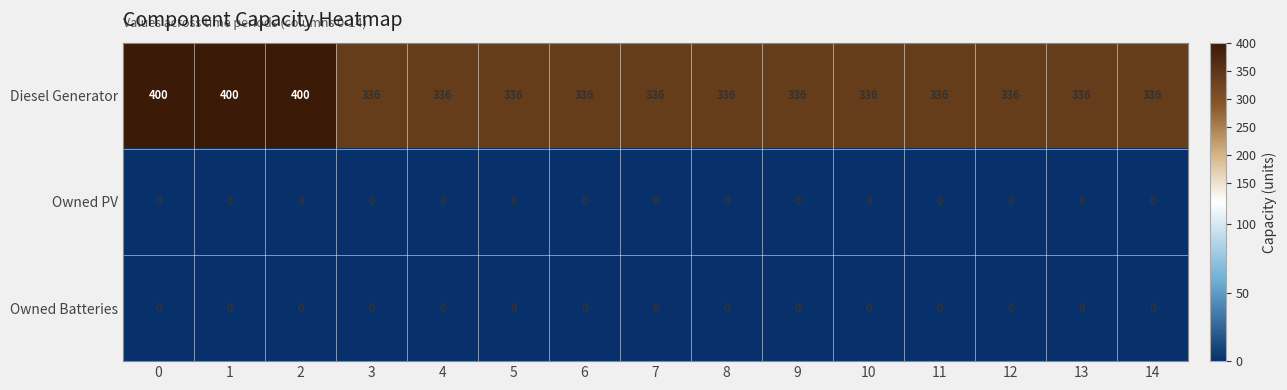

Which series has the largest total across all categories?

Diesel Generator